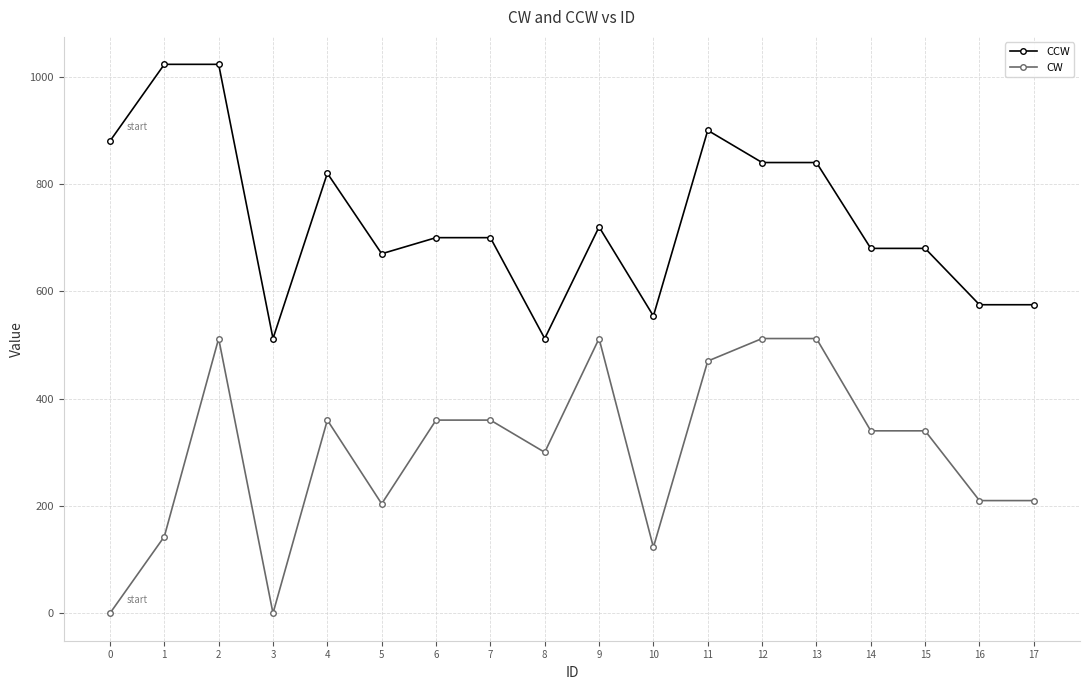

Rank the series at 12 from lowest to highest value.

CW, CCW